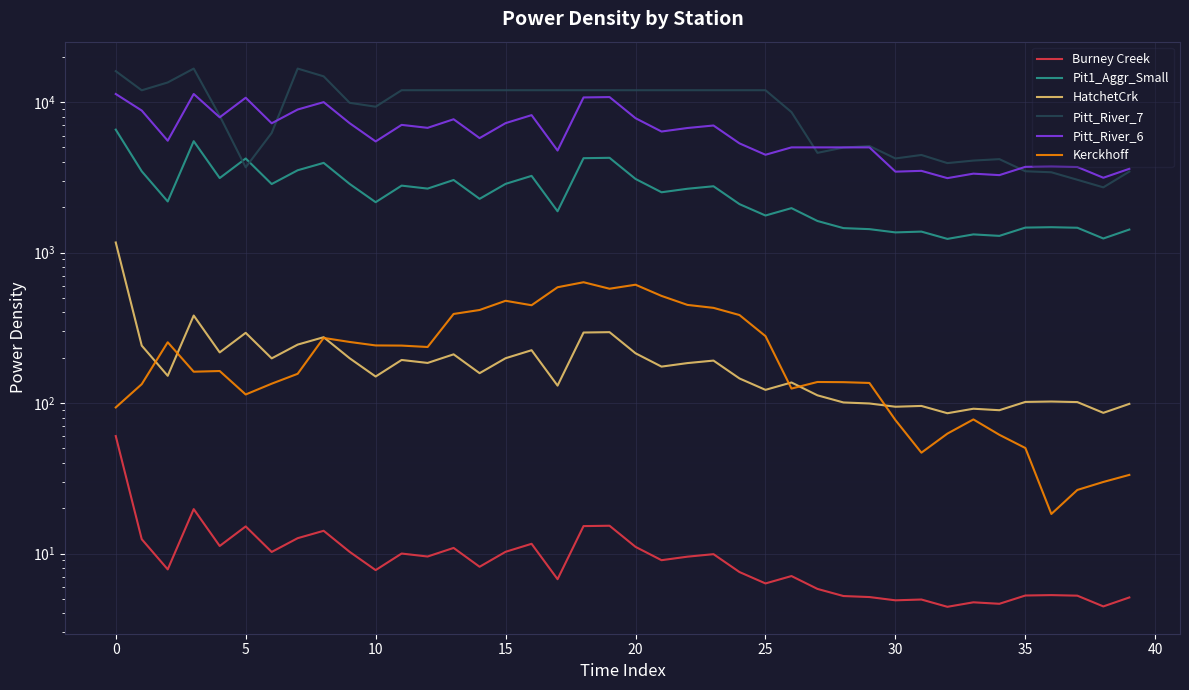

What is the difference between the highest and lowest values at 29?

5106.1